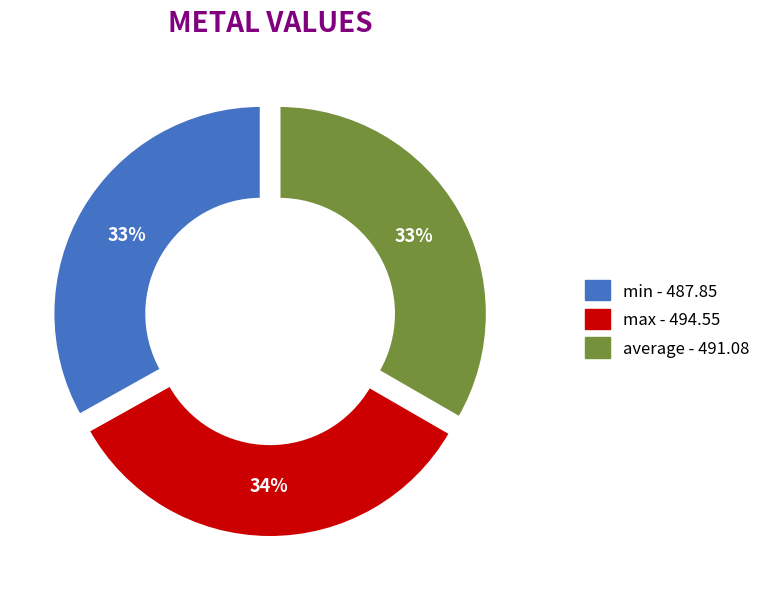

What percentage is the min slice, to the nearest percent?

33%